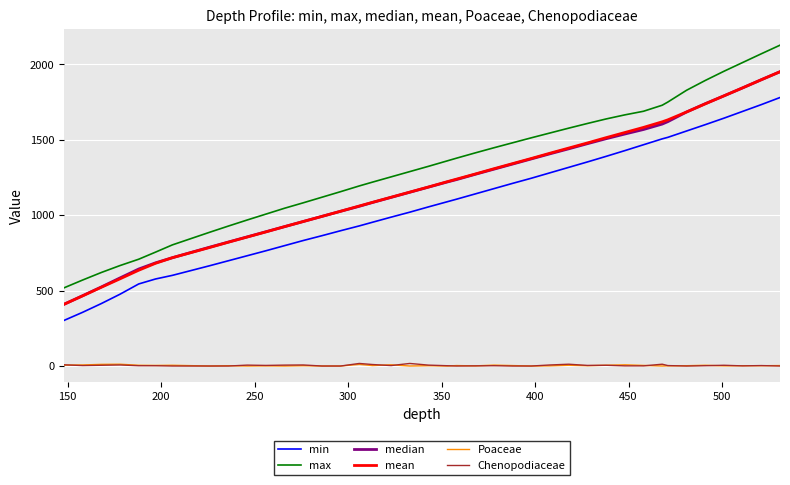

What is the sum of all min values?

42691